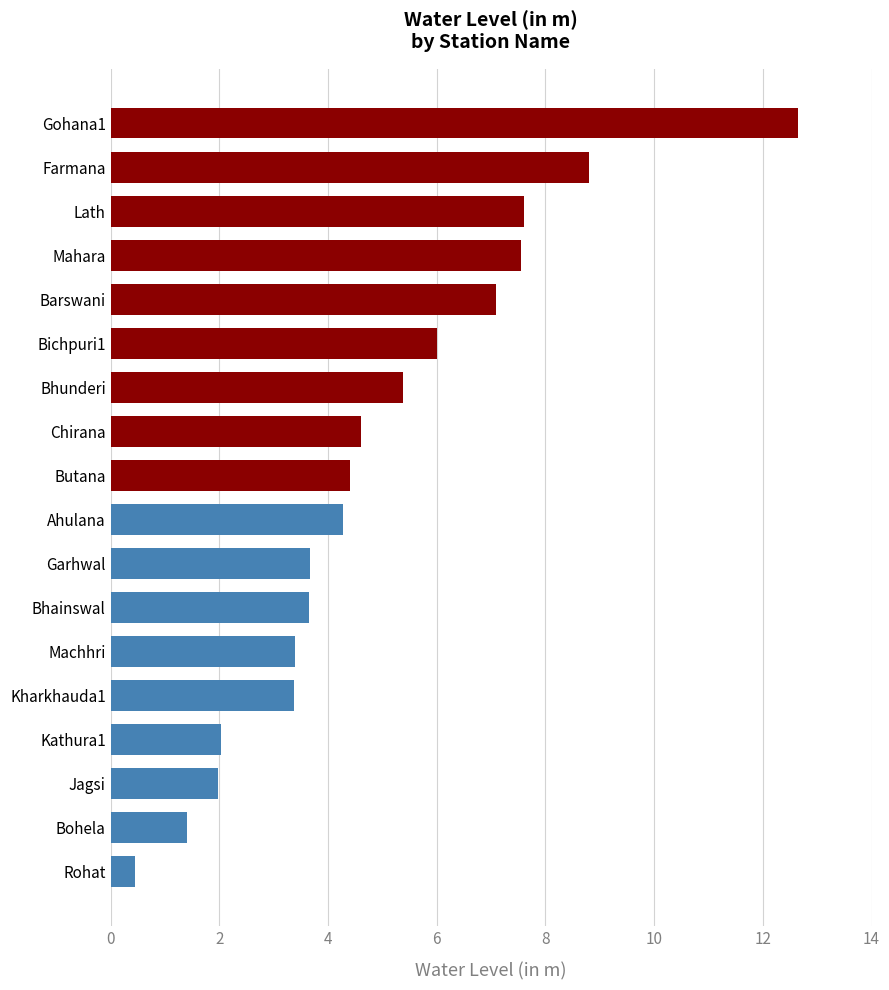

How many series are shown in this chart?

1